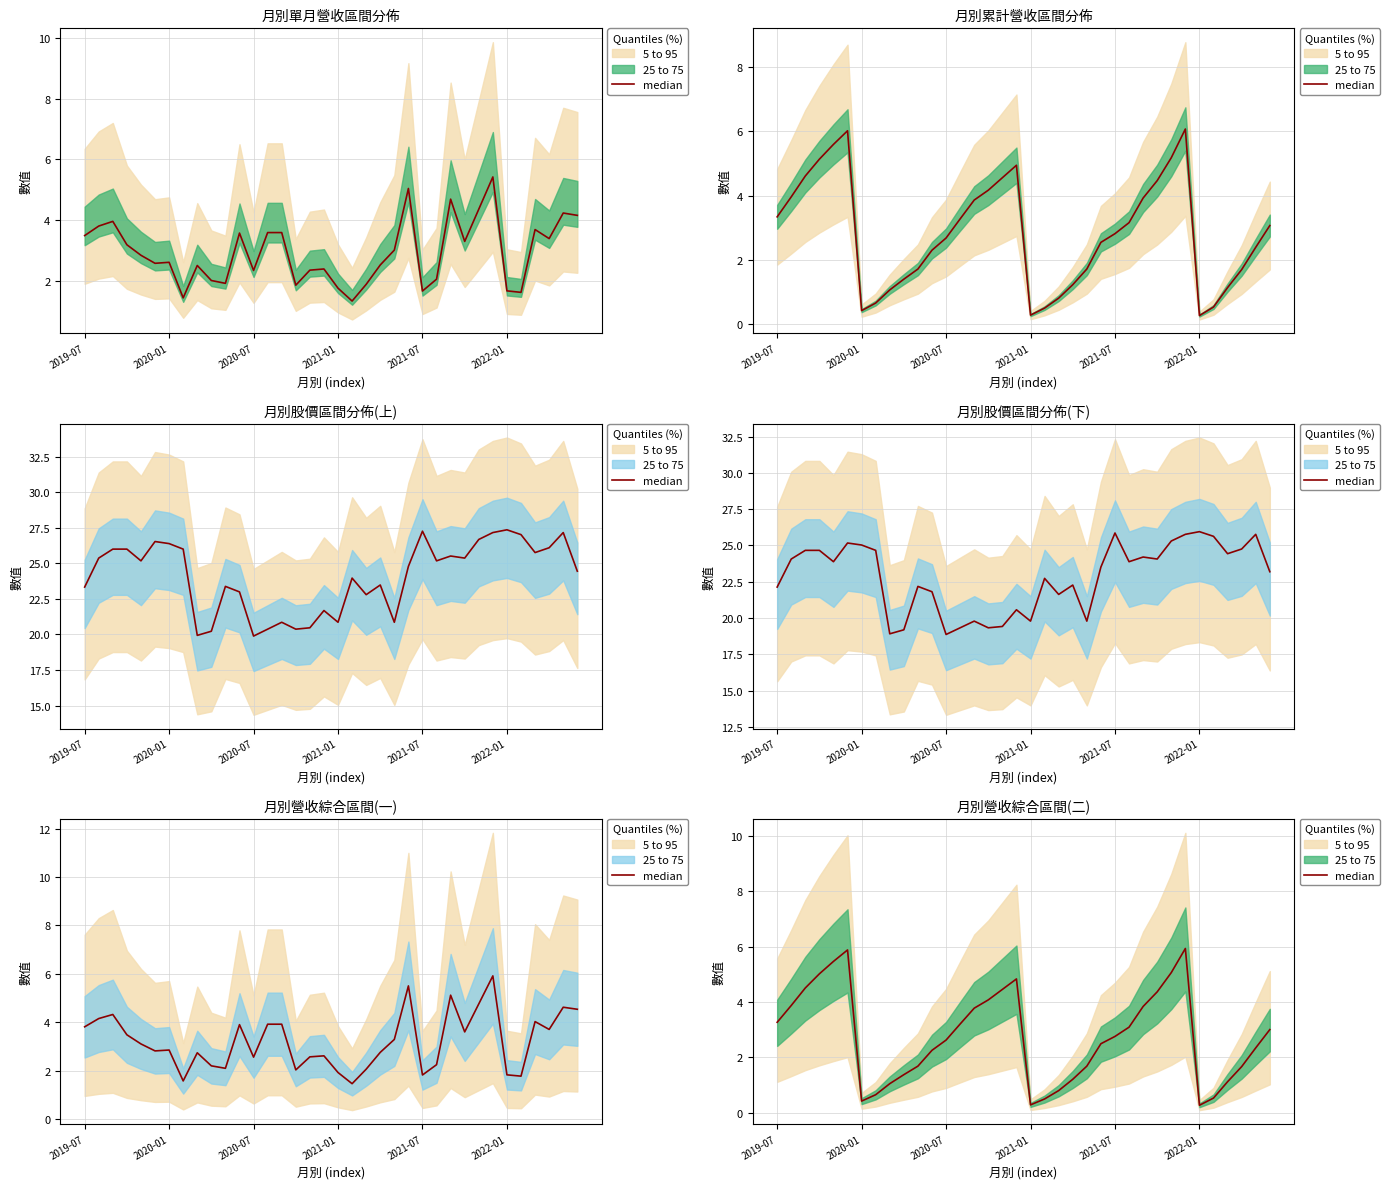

Which has a higher value, 20 or 21?

21